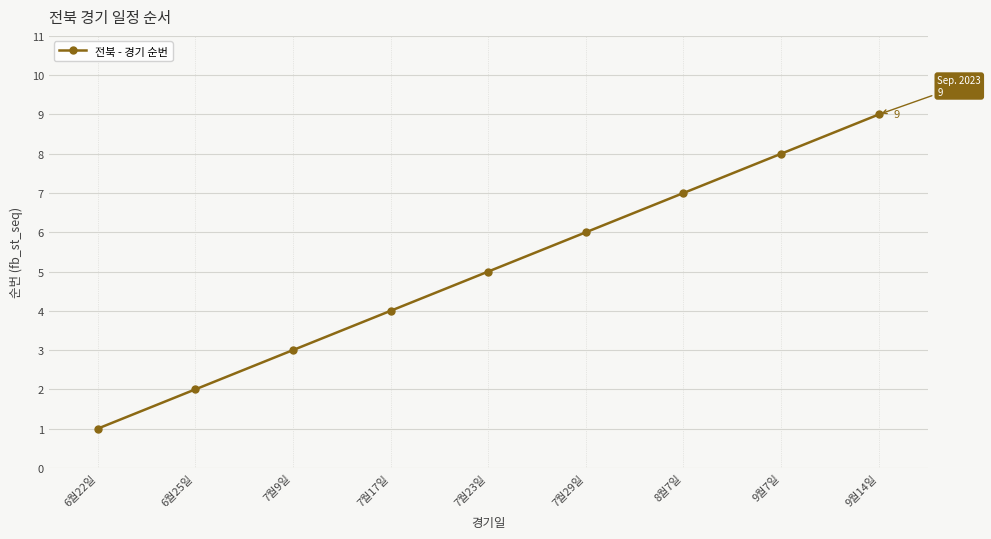

Is it true that the value at 7월9일 is 1?

False